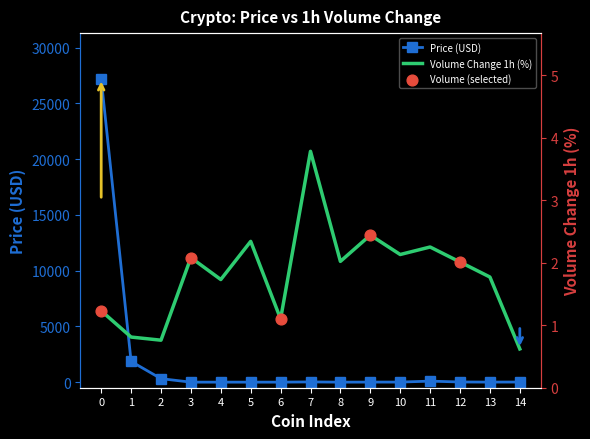

What is the highest value of the Price (USD) series?

27219.6